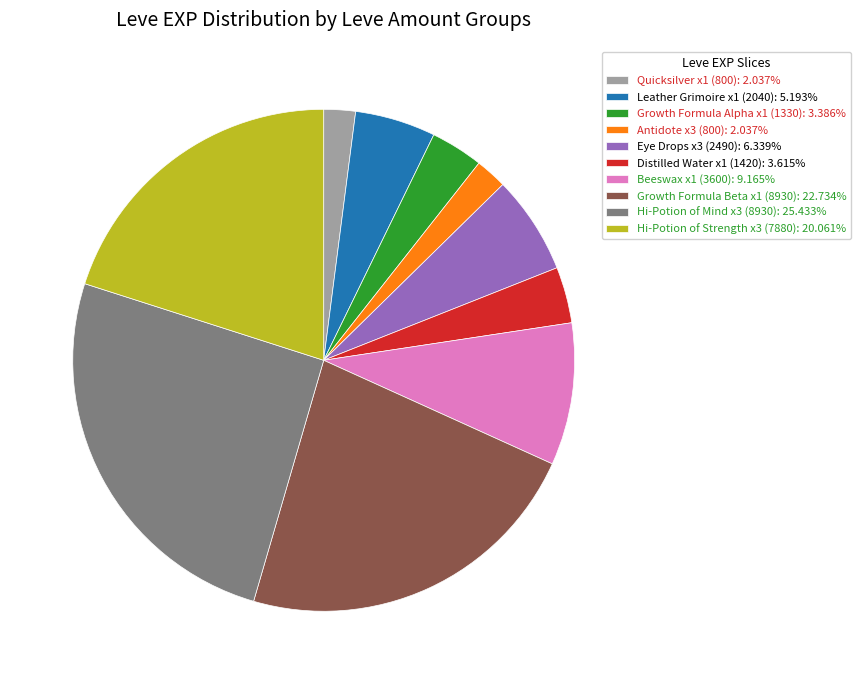

Approximately how many times larger is the value at Beeswax x1 (3600): 9.165% compared to Antidote x3 (800): 2.037%?

4.5